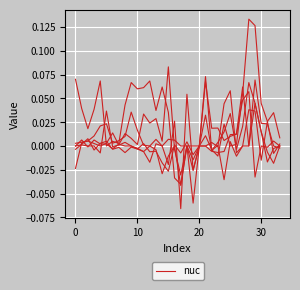

How many lines are shown in the chart?

6